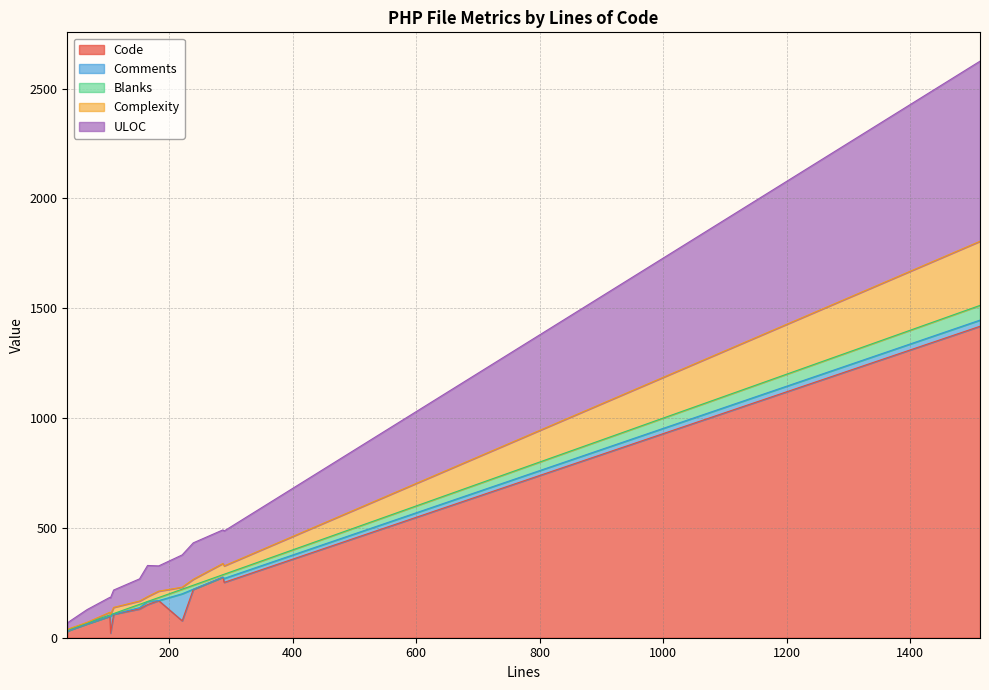

Reading right to left, extract all data points from this chart.

Code: AuthKeysController.php=98	CRUDComponent.php=1418	IndividualsController.php=37	InstanceController.php=169	InstanceTable.php=220	OrganisationsController.php=36	SharingGroupsController.php=276	UserSettingsController.php=252	UserSettingsTable.php=131	bookmark-entry.php=29	bootstrap.php=77	field.php=107	genericForm.php=151	home.php=63	routes.php=21
Comments: AuthKeysController.php=0	CRUDComponent.php=28	IndividualsController.php=0	InstanceController.php=0	InstanceTable.php=1	OrganisationsController.php=0	SharingGroupsController.php=0	UserSettingsController.php=18	UserSettingsTable.php=6	bookmark-entry.php=0	bootstrap.php=123	field.php=0	genericForm.php=14	home.php=0	routes.php=77
Blanks: AuthKeysController.php=6	CRUDComponent.php=67	IndividualsController.php=4	InstanceController.php=14	InstanceTable.php=18	OrganisationsController.php=4	SharingGroupsController.php=11	UserSettingsController.php=19	UserSettingsTable.php=15	bookmark-entry.php=6	bootstrap.php=21	field.php=3	genericForm.php=0	home.php=4	routes.php=7
Complexity: AuthKeysController.php=12	CRUDComponent.php=292	IndividualsController.php=3	InstanceController.php=29	InstanceTable.php=27	OrganisationsController.php=3	SharingGroupsController.php=51	UserSettingsController.php=38	UserSettingsTable.php=15	bookmark-entry.php=2	bootstrap.php=9	field.php=28	genericForm.php=22	home.php=3	routes.php=1
ULOC: AuthKeysController.php=68	CRUDComponent.php=820	IndividualsController.php=35	InstanceController.php=115	InstanceTable.php=166	OrganisationsController.php=34	SharingGroupsController.php=153	UserSettingsController.php=159	UserSettingsTable.php=101	bookmark-entry.php=30	bootstrap.php=147	field.php=79	genericForm.php=142	home.php=58	routes.php=76